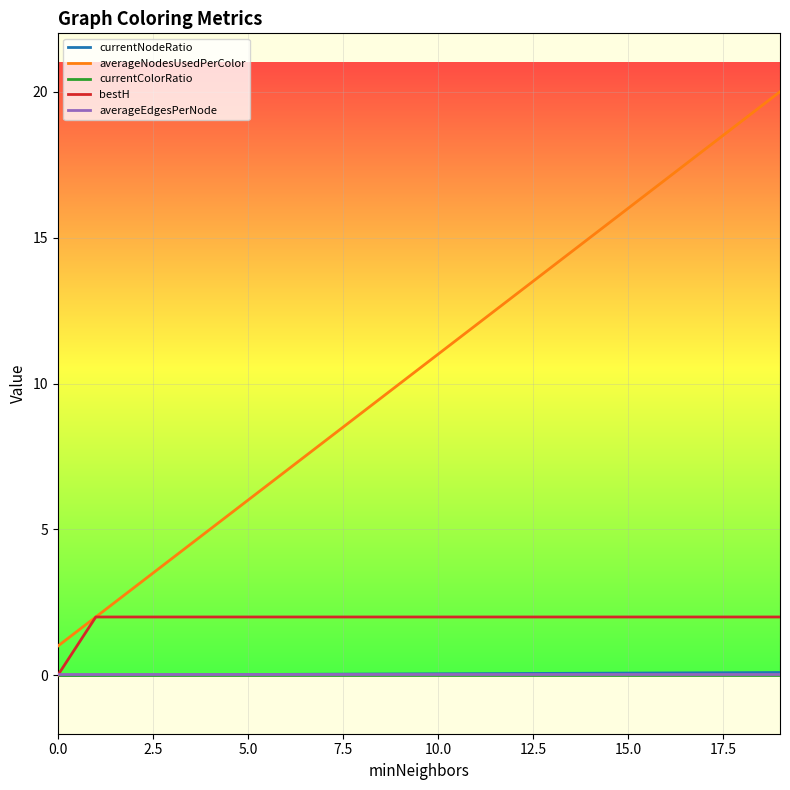

Which series has the largest total across all categories?

averageNodesUsedPerColor